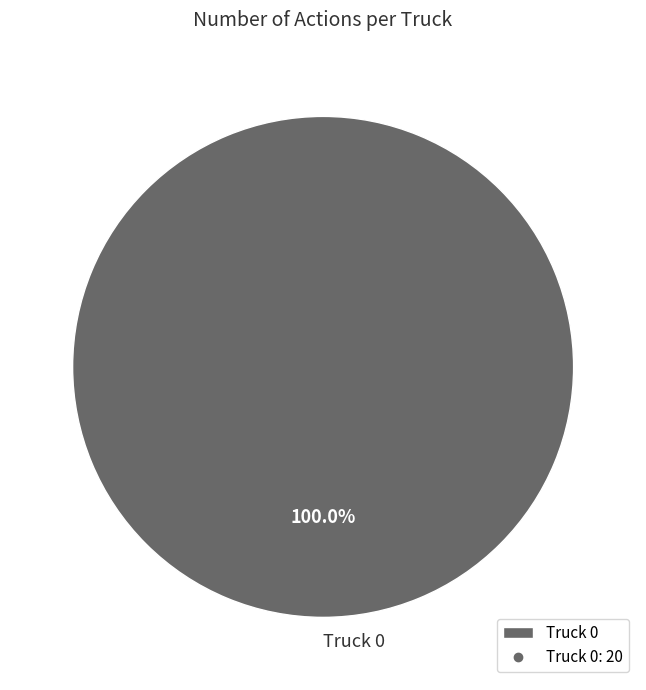

Rank the categories by value from lowest to highest.

Truck 0